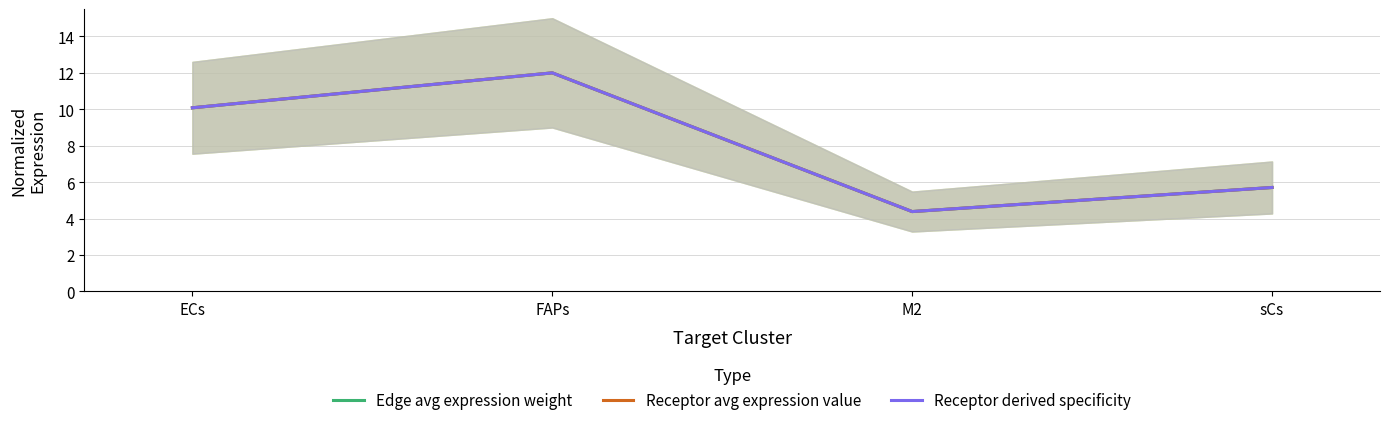

Count the number of categories in the chart.

4